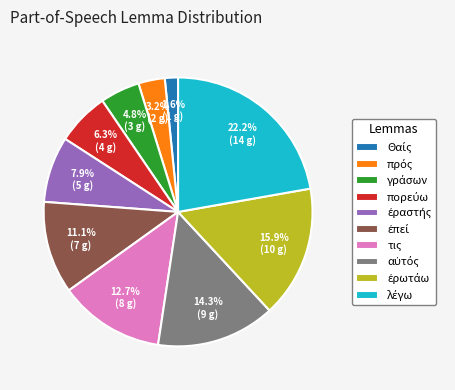

Is it true that τις is 13% of the pie?

True